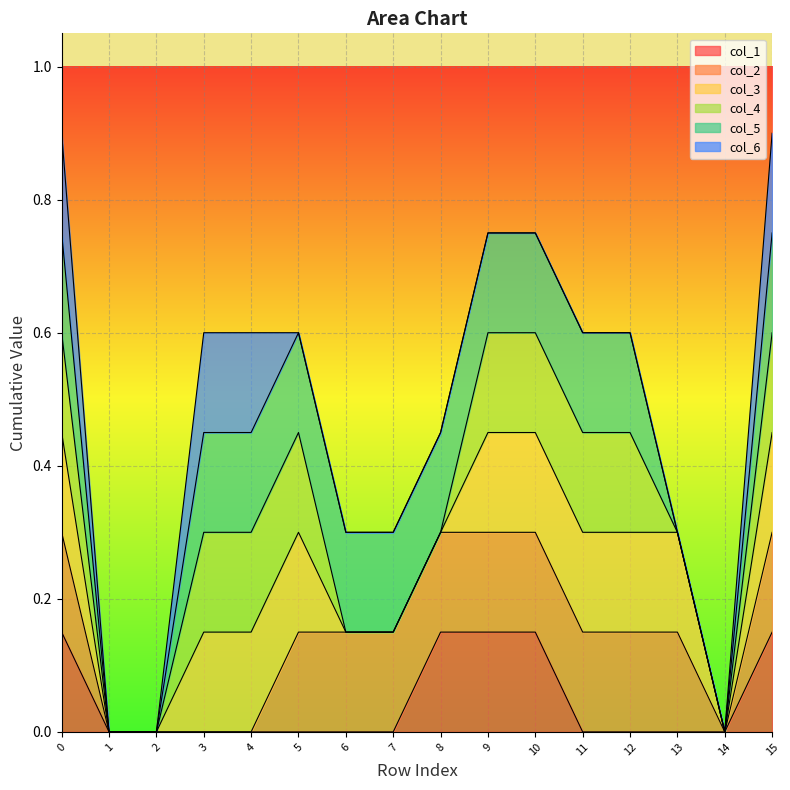

True or false: col_5 and col_6 cross at least once.

False